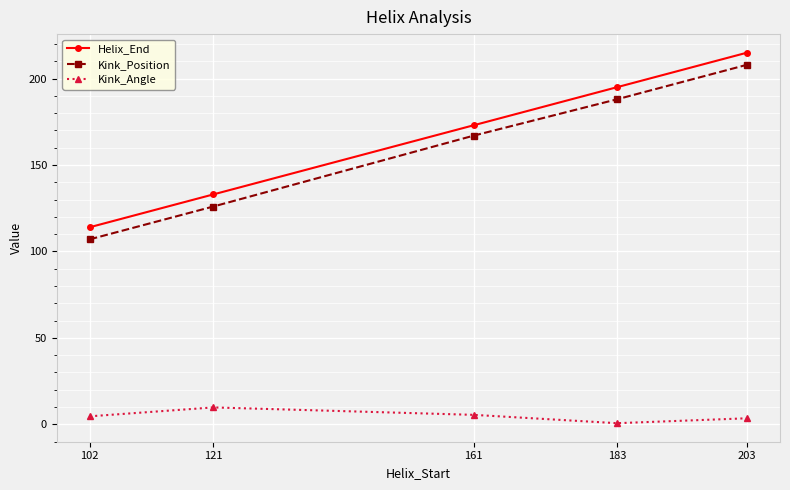

Which label corresponds to the smallest value in the chart?

183